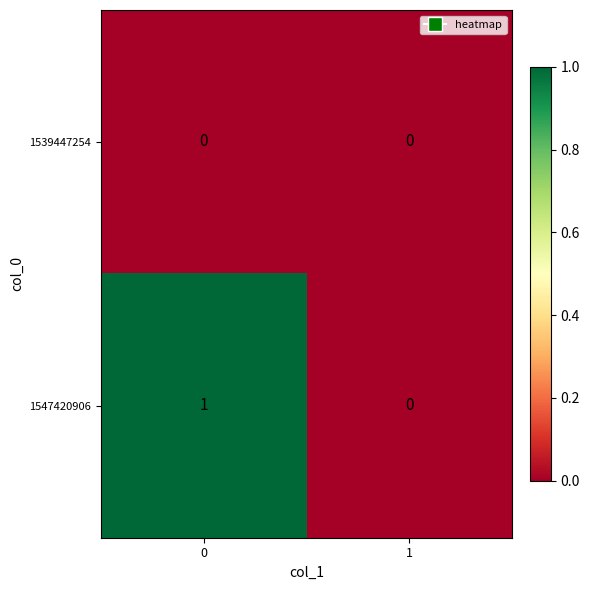

Rank the series by their maximum value, from highest to lowest.

1547420906, 1539447254